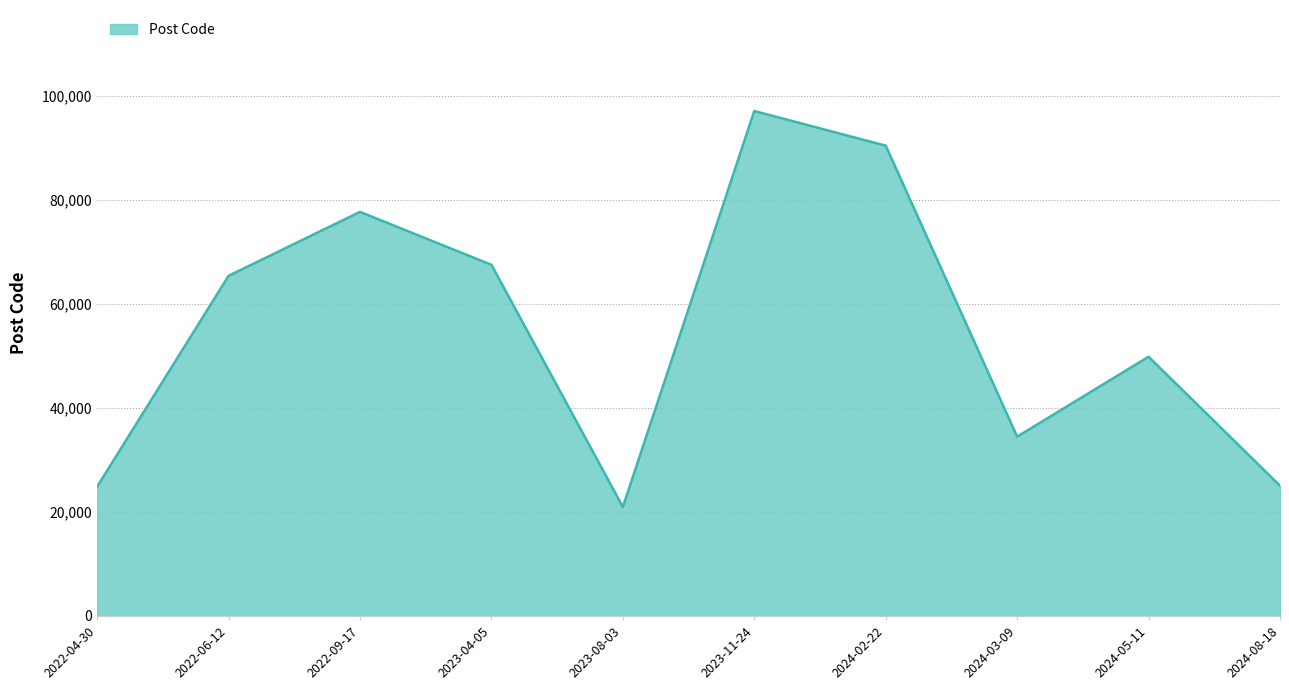

Does the chart display data point markers on the line(s)?

No